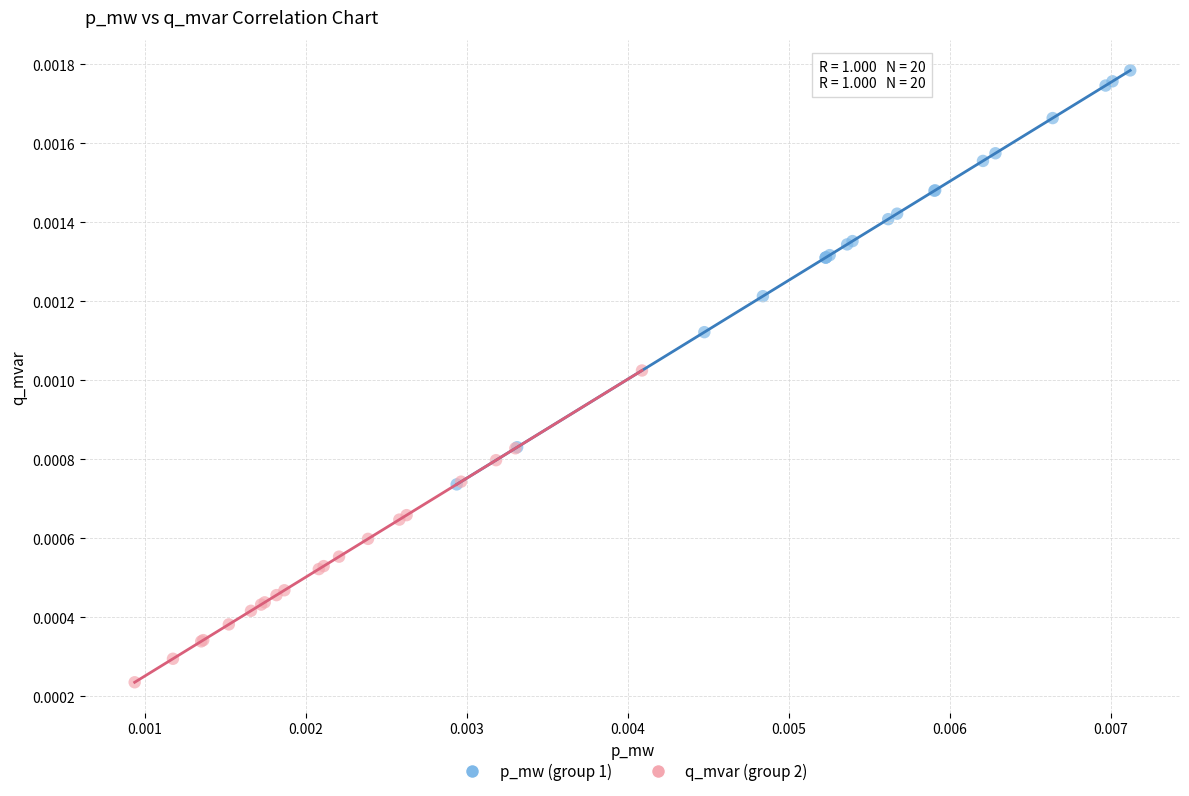

Which series has the widest spread of Y values?

p_mw (group 1)